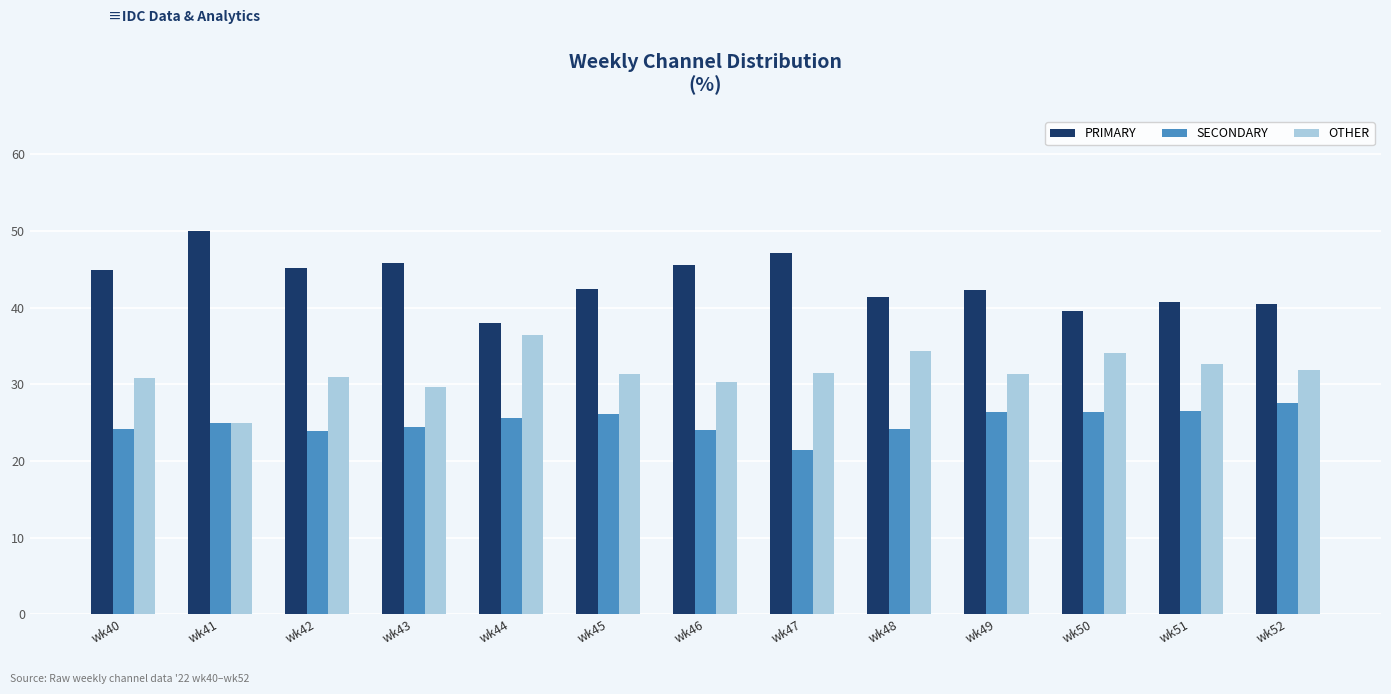

What is the difference between the highest and lowest values at wk52?

13.0